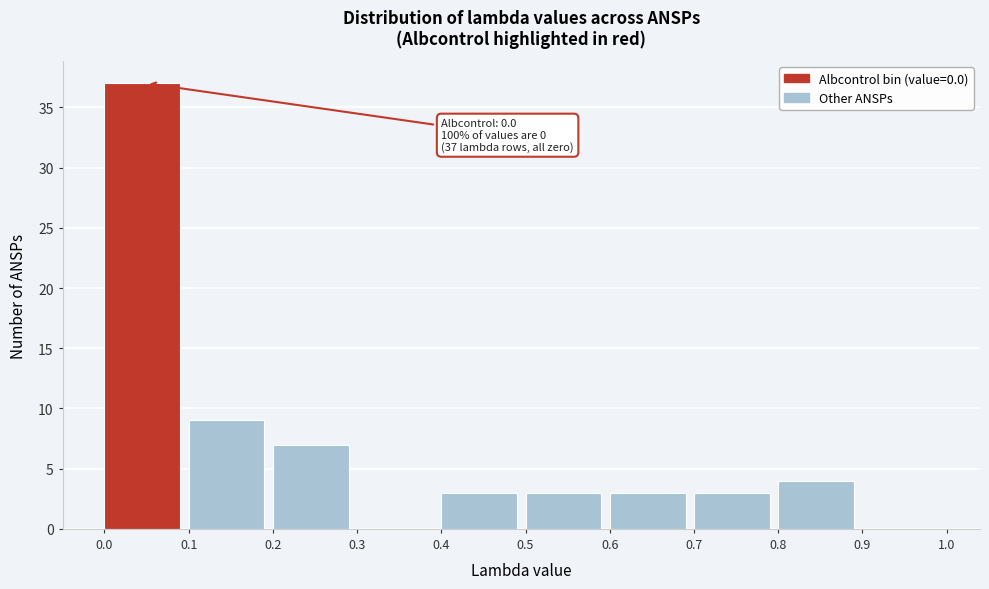

Over which range of the x-axis is the bar tallest?

0.0 to 0.1